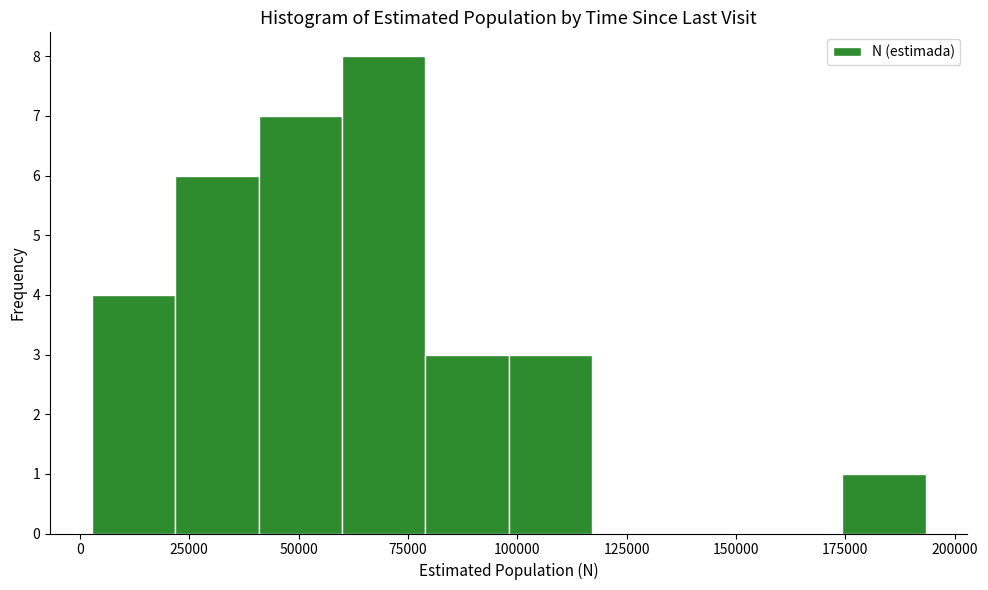

Read against the x-axis, roughly where is the centre of the tallest bar?

70000